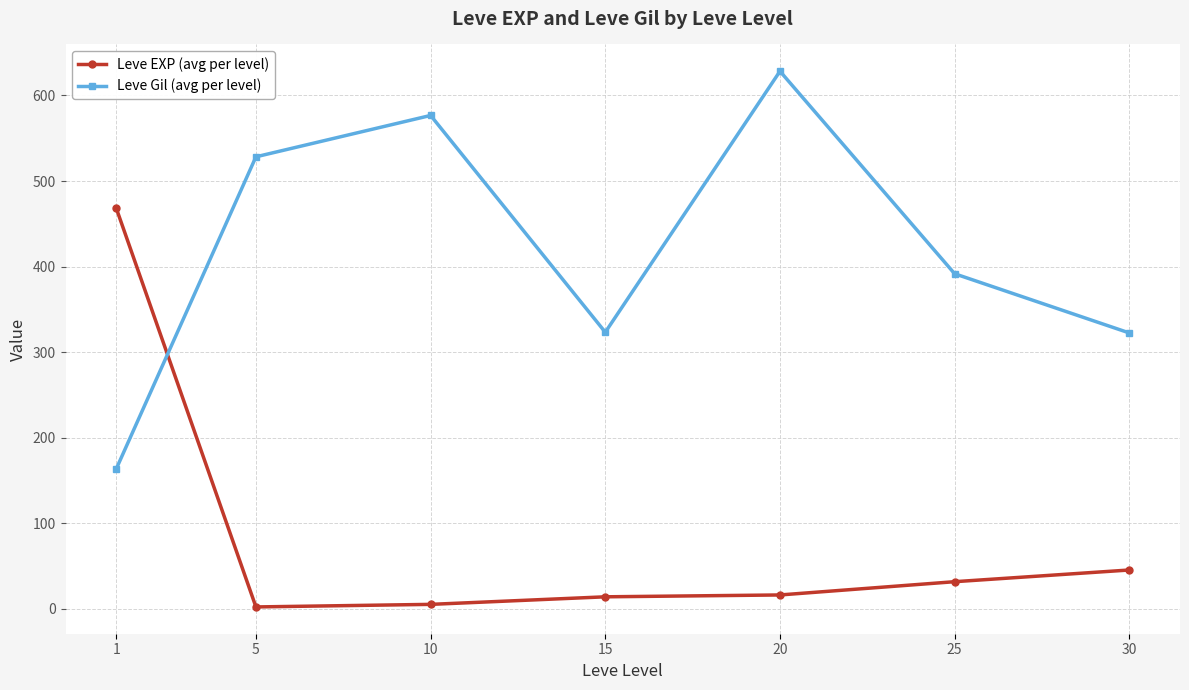

What value does the Leve Gil (avg per level) series have at 10?

576.7